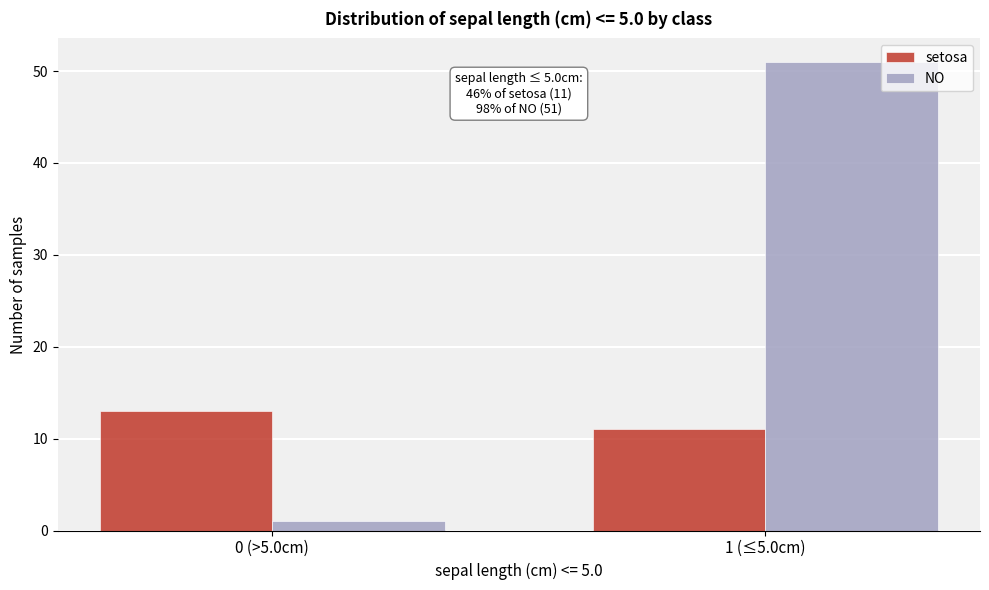

Reading right to left, what are all the values shown in this chart?

setosa: 11	13
NO: 51	1